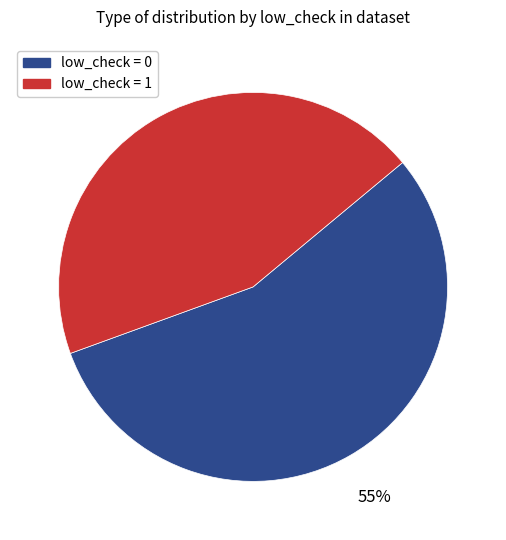

Does any single category account for the majority?

Yes